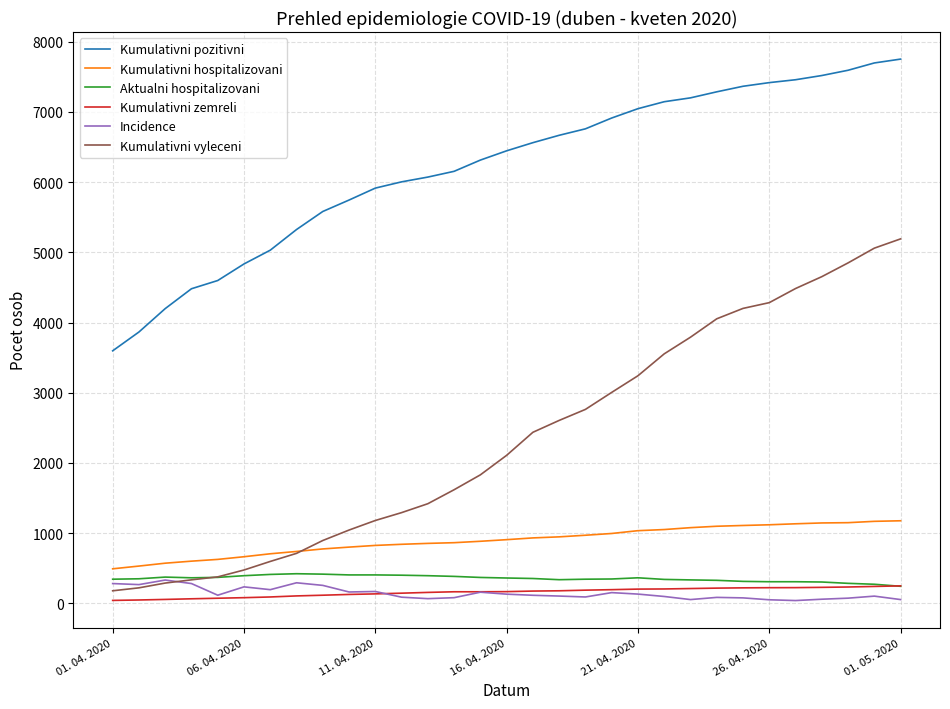

True or false: Kumulativni pozitivni and Incidence intersect in this chart.

False